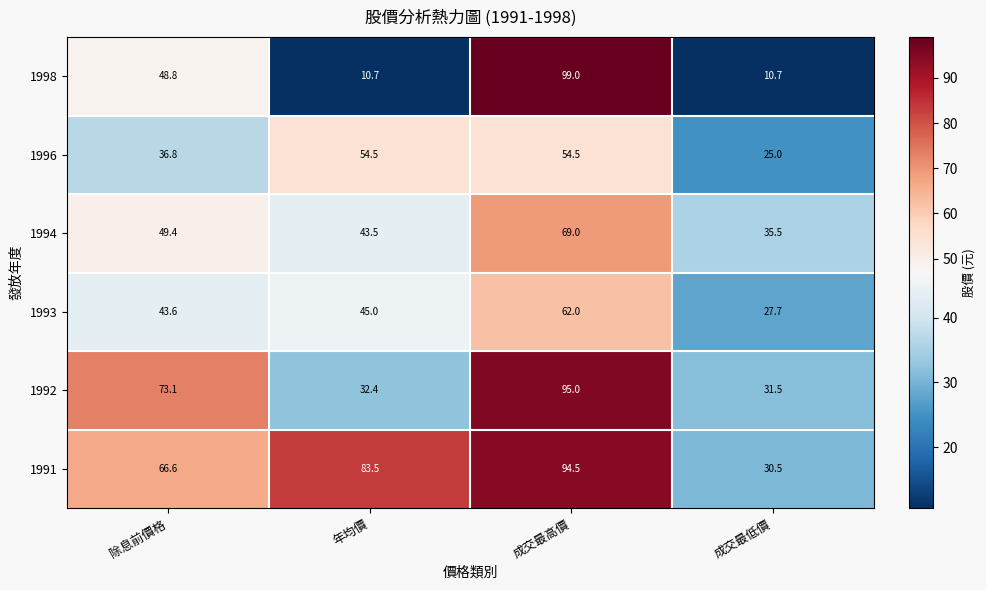

Reading right to left, what are all the values shown in this chart?

1998: 10.7	99.0	10.7	48.8
1996: 25.0	54.5	54.5	36.8
1994: 35.5	69.0	43.5	49.4
1993: 27.7	62.0	45.0	43.6
1992: 31.5	95.0	32.4	73.1
1991: 30.5	94.5	83.5	66.6